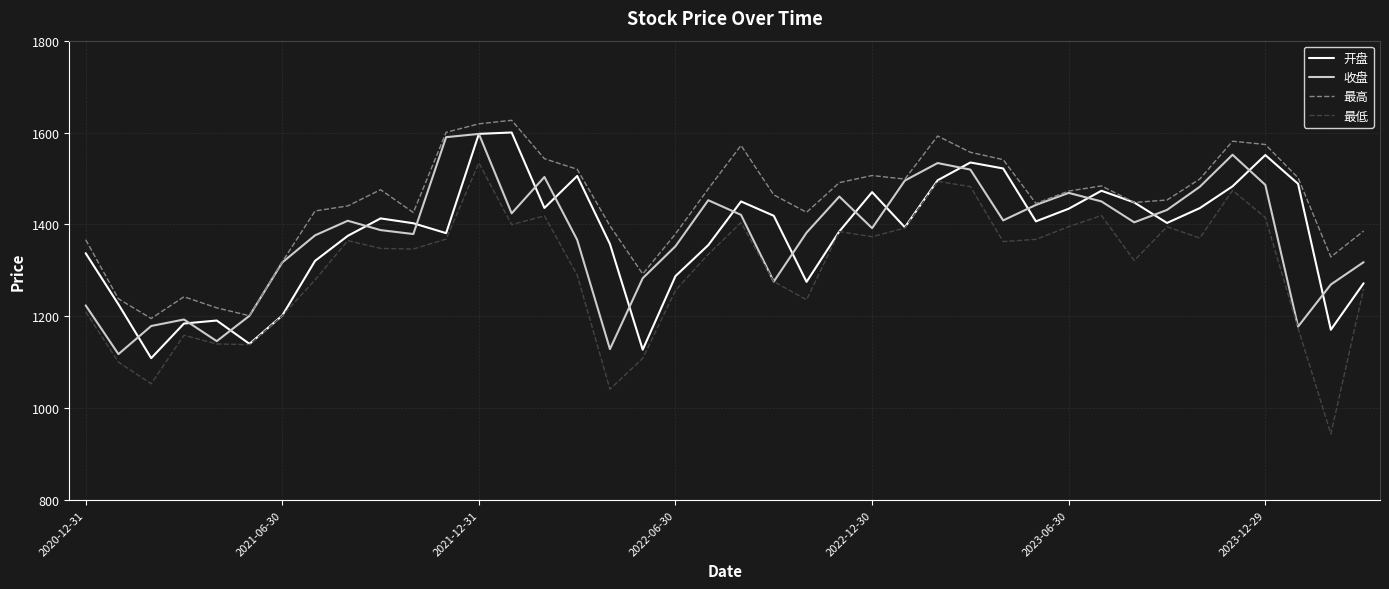

Which series has the largest total across all categories?

最高